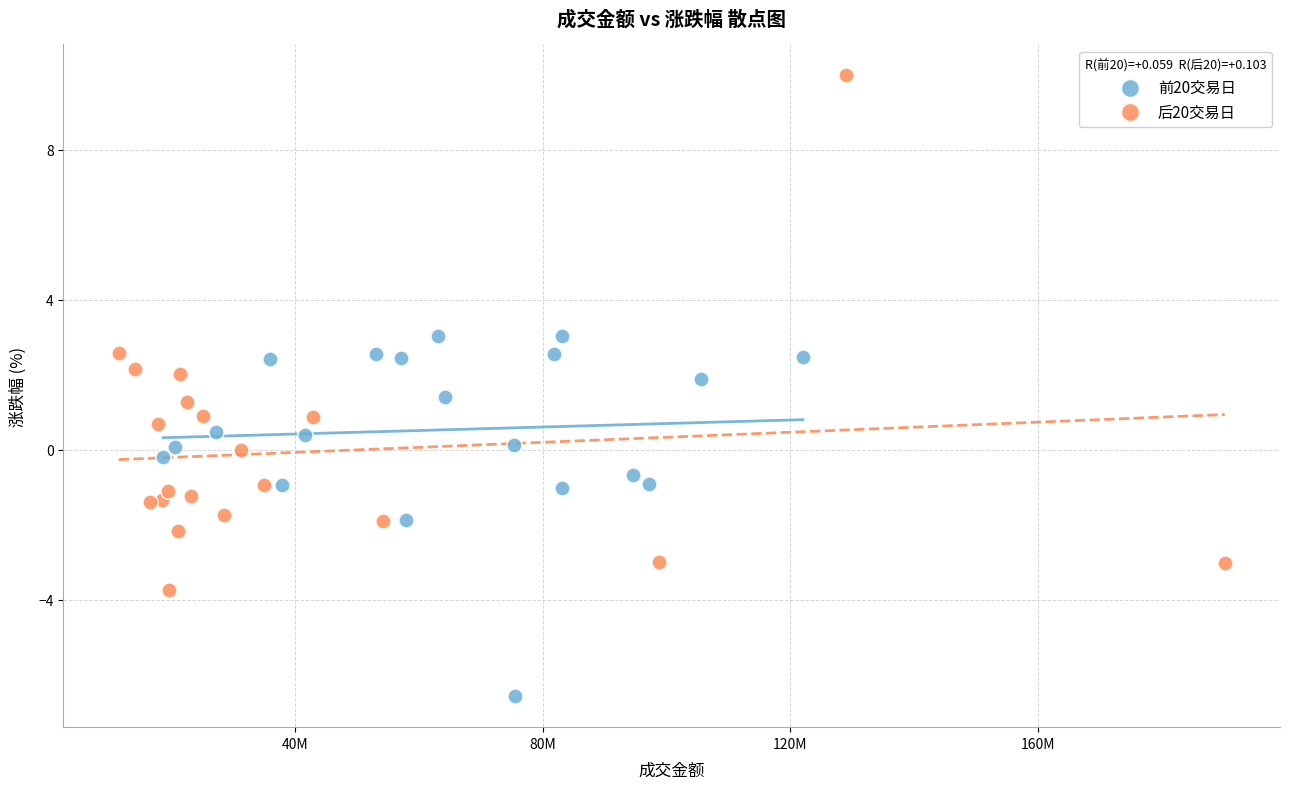

Which series contains the highest Y value?

后20交易日